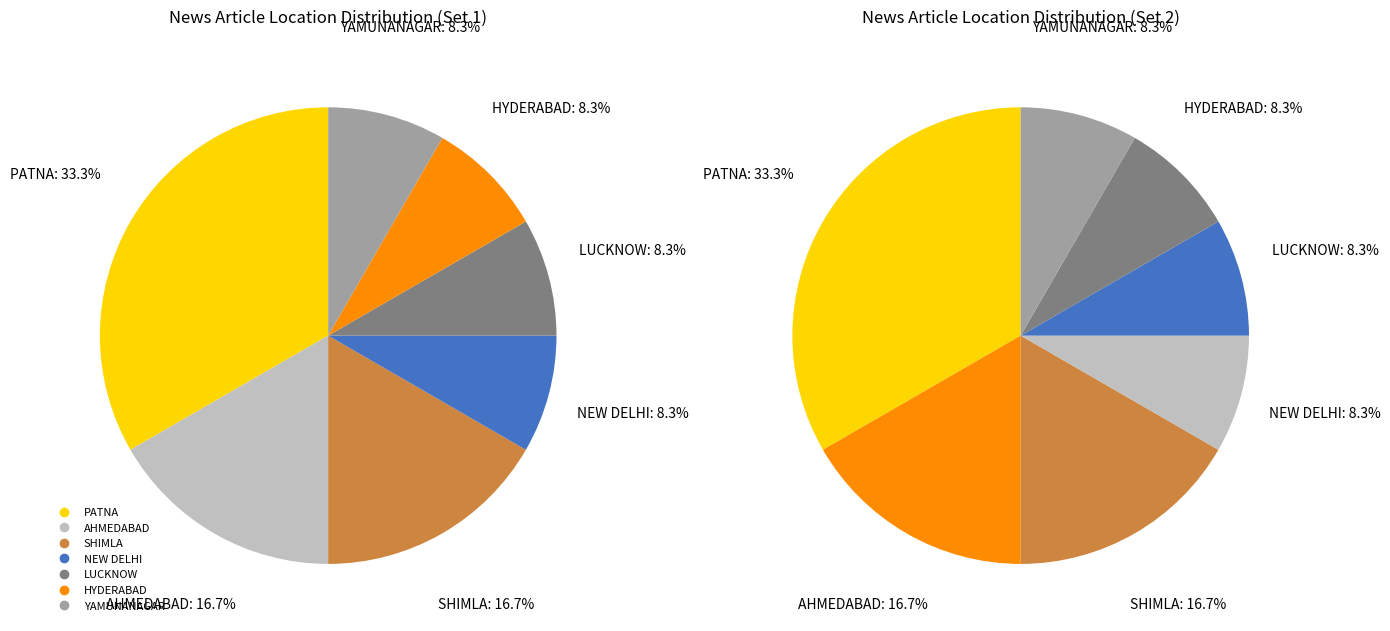

Which has a higher value, SHIMLA or HYDERABAD?

SHIMLA